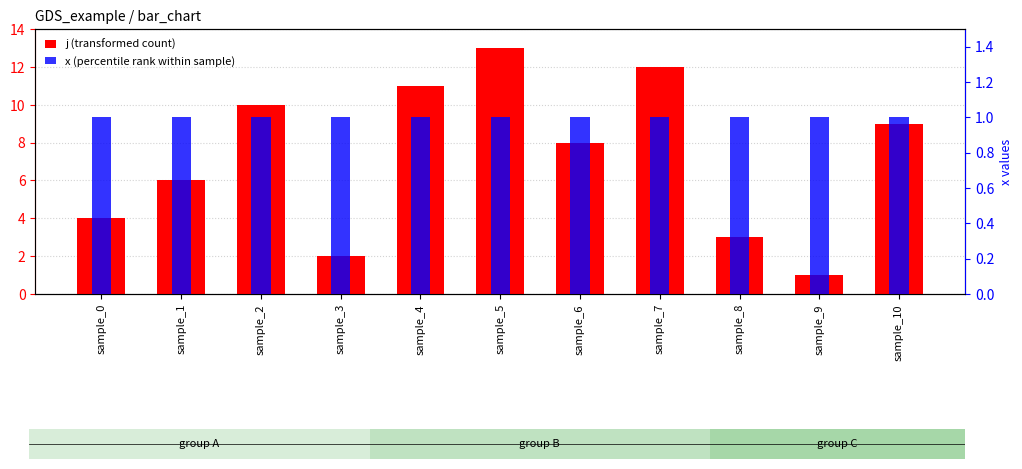

At which category is the sum across all series the highest?

sample_5